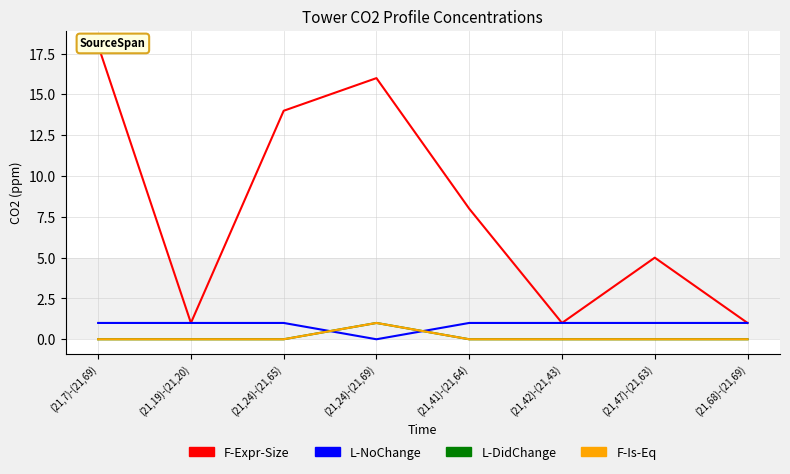

The F-Expr-Size series shows 11 at (21,41)-(21,64). True or false?

False